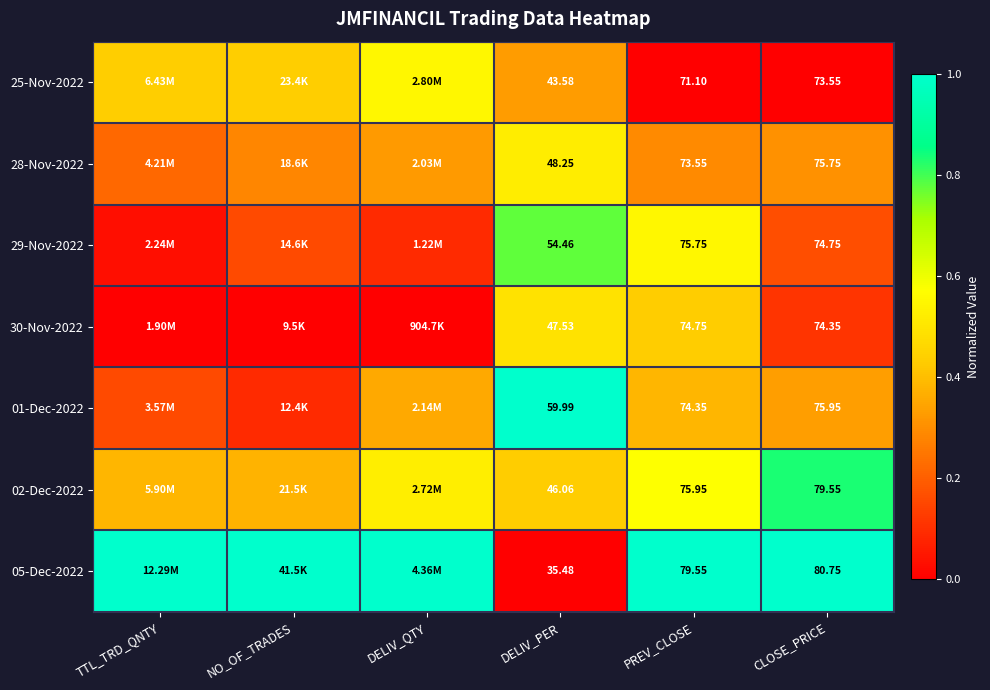

Is it true that 30-Nov-2022 equals 0.0 at NO_OF_TRADES?

True